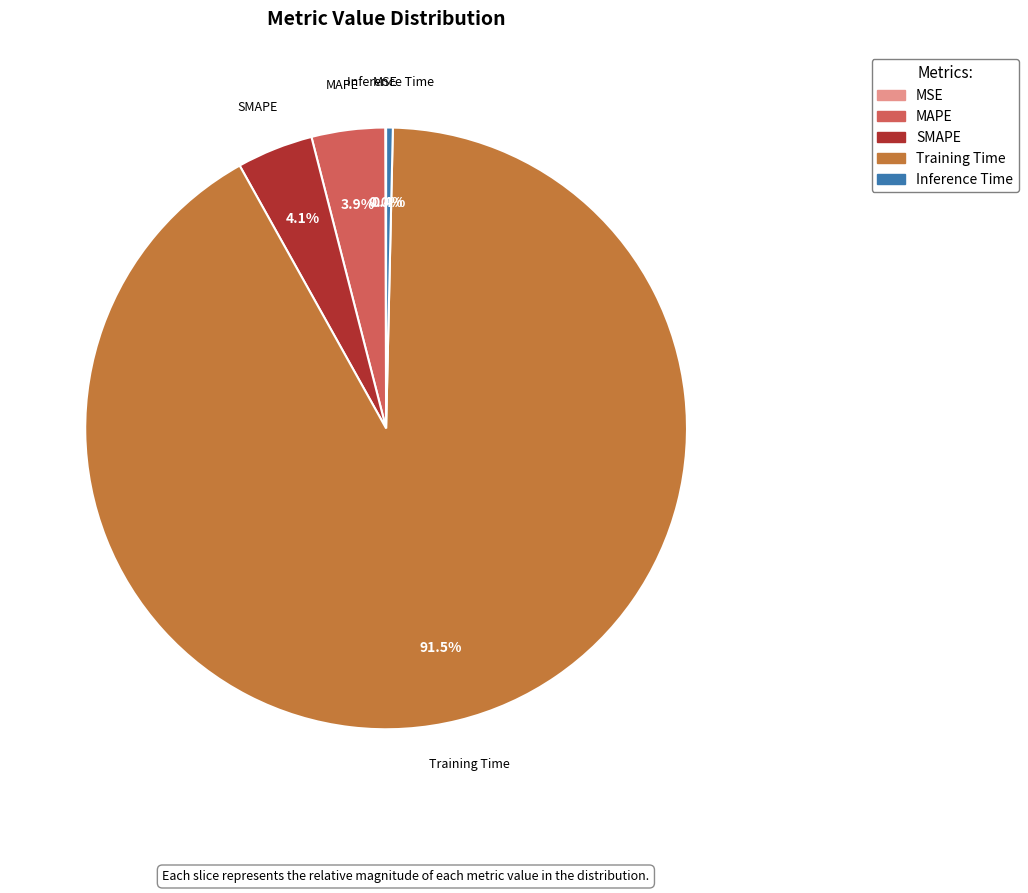

Is the sum of SMAPE and Training Time greater than half?

Yes